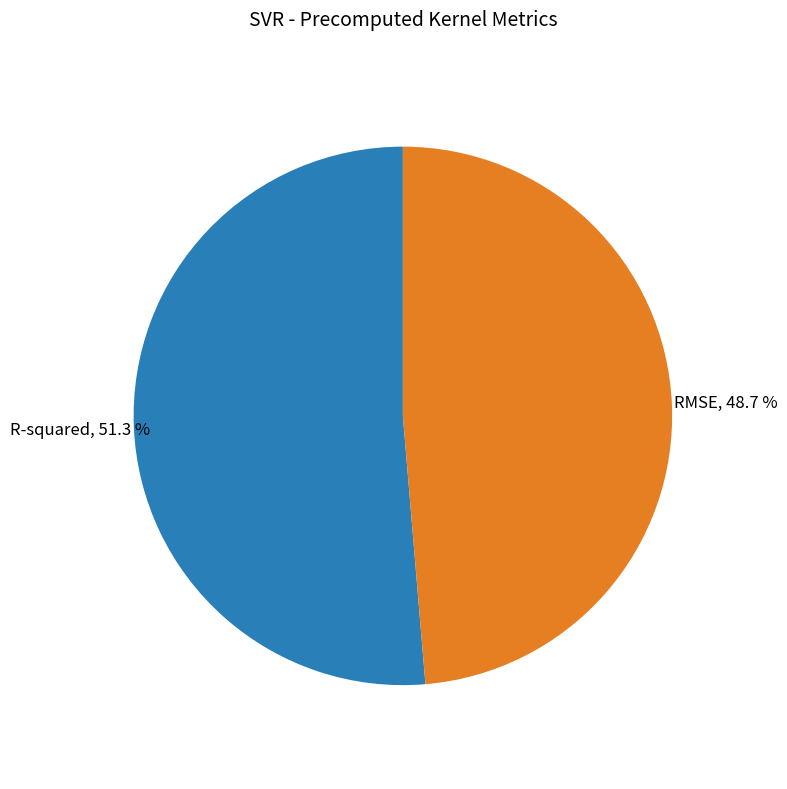

Does any single category account for the majority?

Yes